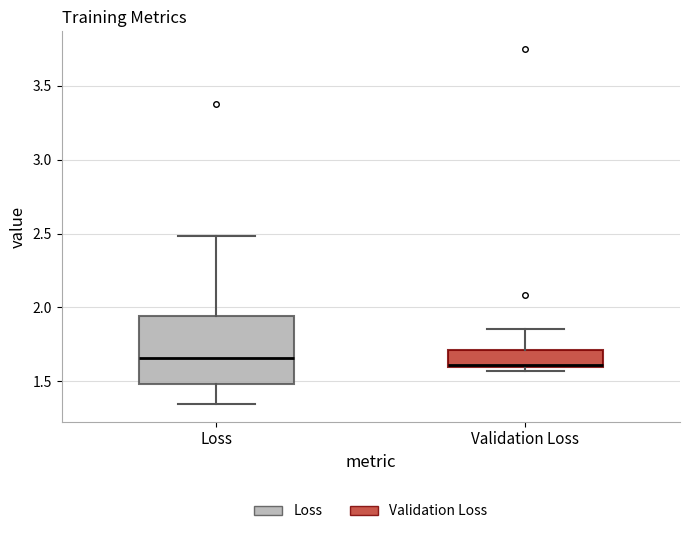

Where is the lower edge of the box for Loss on the y-axis? The values are not printed on the chart, so give them approximately, as read against the axis.

1.50